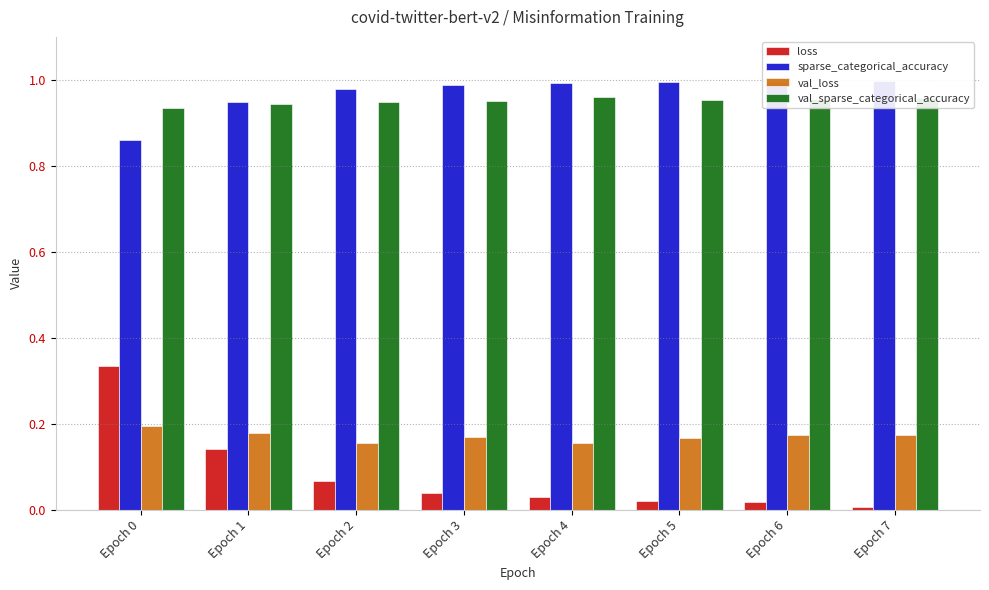

Reading left to right, transcribe all the data shown in this chart.

loss: Epoch 0=0.3	Epoch 1=0.1	Epoch 2=0.1	Epoch 3=0.0	Epoch 4=0.0	Epoch 5=0.0	Epoch 6=0.0	Epoch 7=0.0
sparse_categorical_accuracy: Epoch 0=0.9	Epoch 1=0.9	Epoch 2=1.0	Epoch 3=1.0	Epoch 4=1.0	Epoch 5=1.0	Epoch 6=1.0	Epoch 7=1.0
val_loss: Epoch 0=0.2	Epoch 1=0.2	Epoch 2=0.2	Epoch 3=0.2	Epoch 4=0.2	Epoch 5=0.2	Epoch 6=0.2	Epoch 7=0.2
val_sparse_categorical_accuracy: Epoch 0=0.9	Epoch 1=0.9	Epoch 2=0.9	Epoch 3=1.0	Epoch 4=1.0	Epoch 5=1.0	Epoch 6=1.0	Epoch 7=1.0